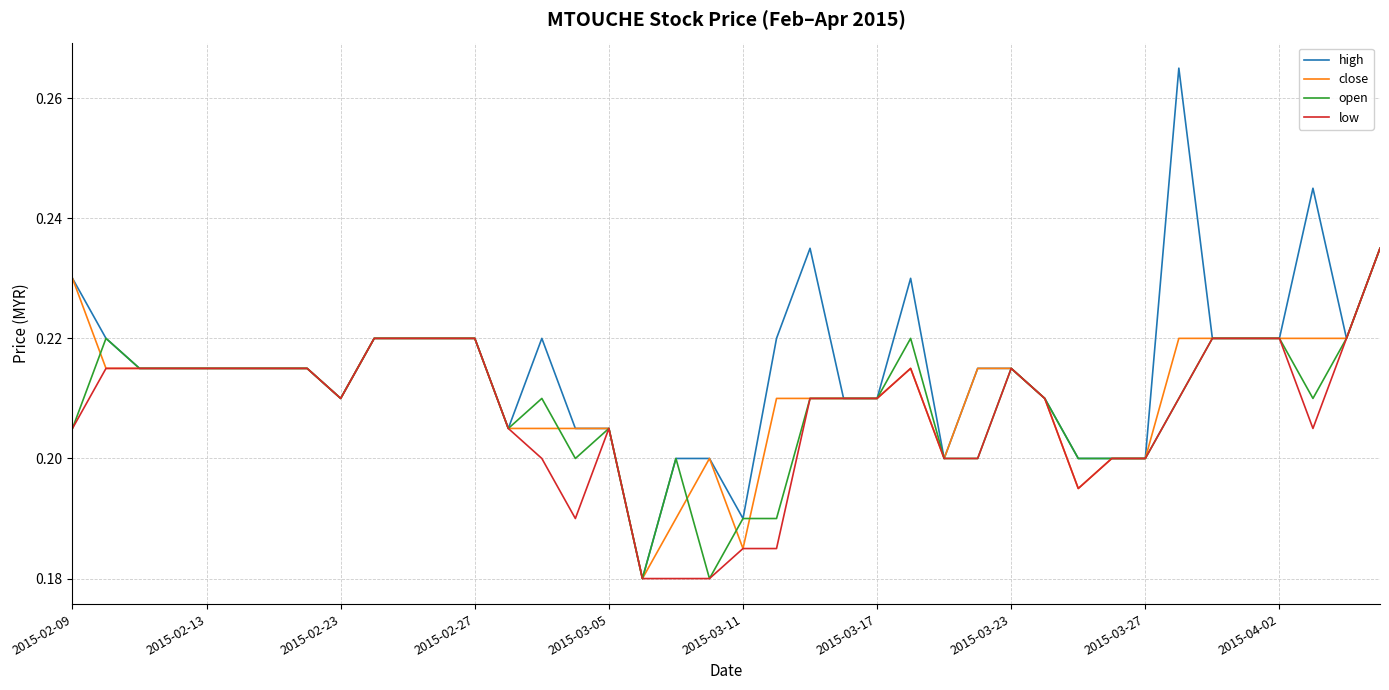

How many lines are shown in the chart?

4